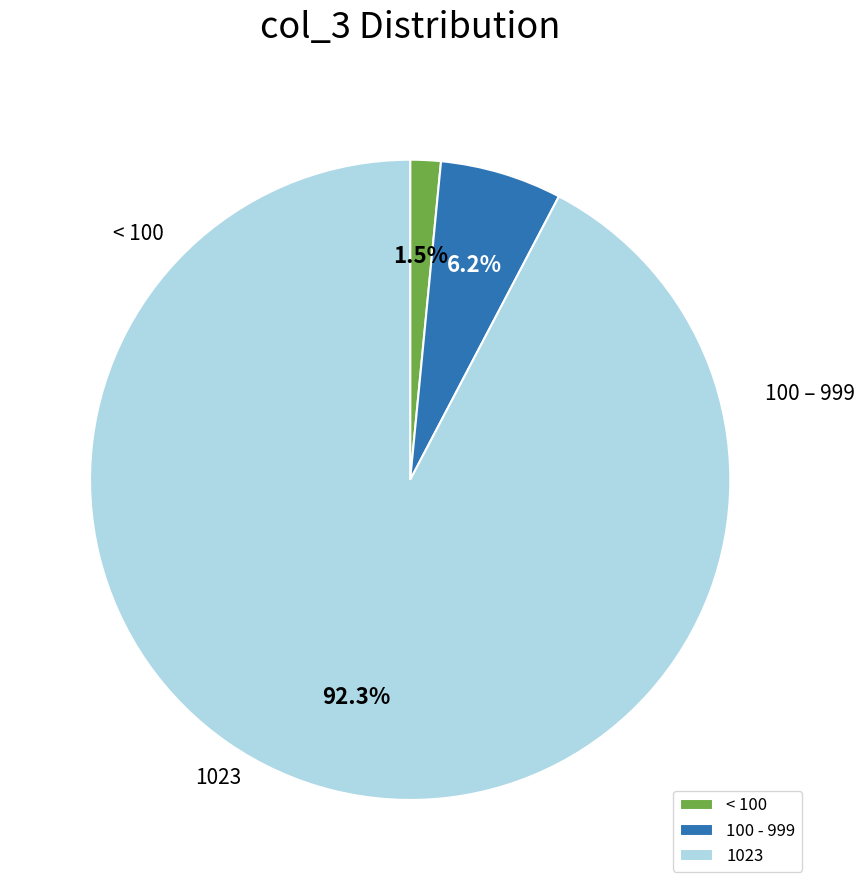

How many segments does this pie chart have?

3